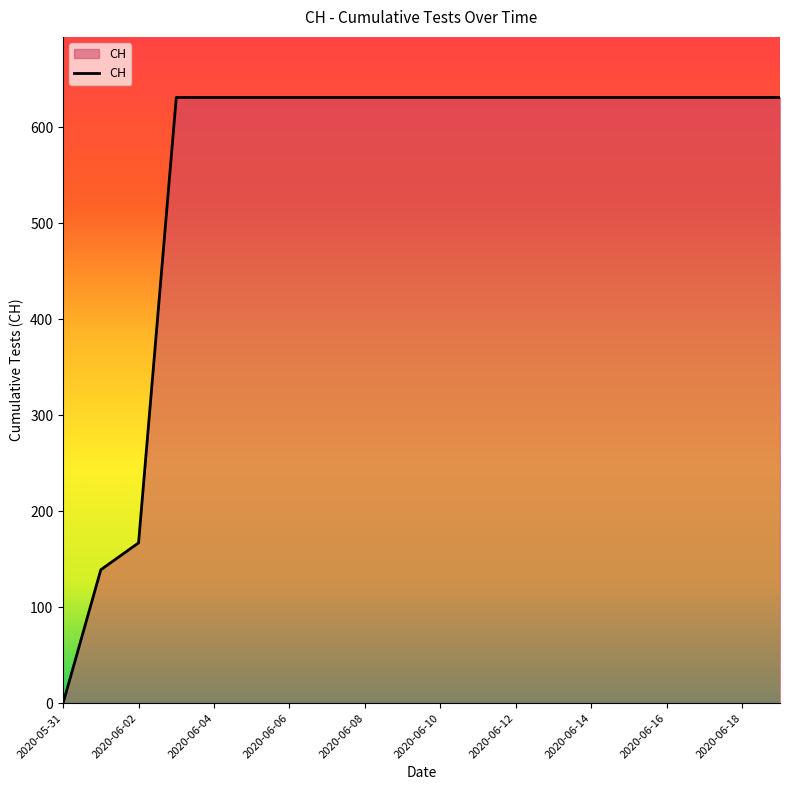

Reading left to right, list all the values displayed in this chart.

0	139	167	631	631	631	631	631	631	631	631	631	631	631	631	631	631	631	631	631